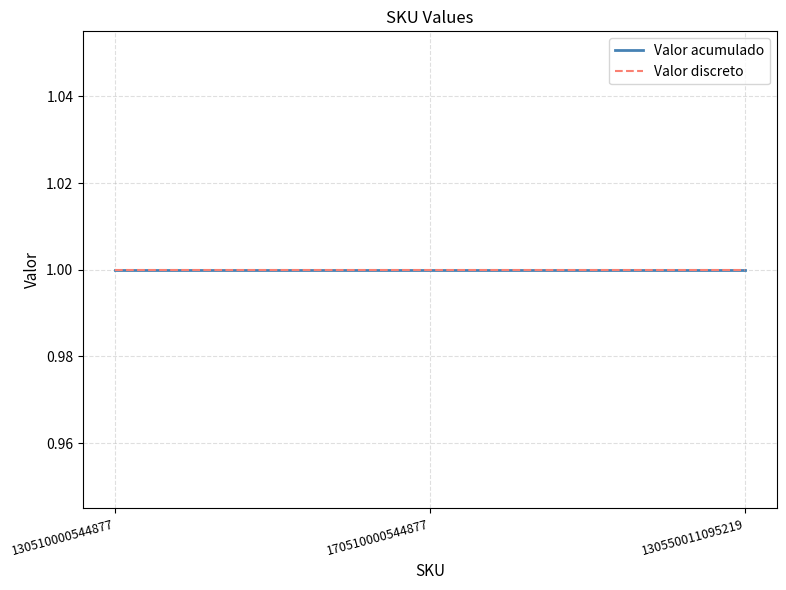

List the labels in order of value, largest first.

130510000544877, 170510000544877, 130550011095219